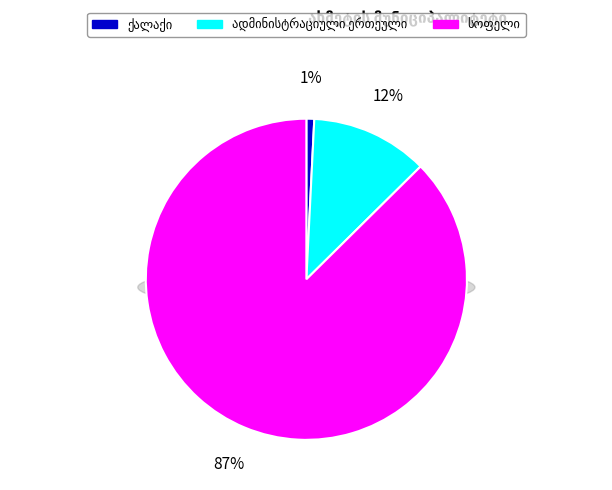

Which category accounts for the majority?

სოფელი